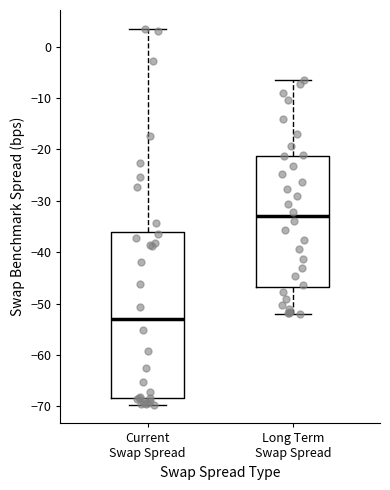

Reading left to right, transcribe this box plot: for each box, give where its median line is, the range the box spans, and where its two whiskers end, as read against the y-axis. The values are not printed on the chart, so give them approximately, as read against the axis.

Current Swap Spread: median -53, box -68 to -36, whiskers -70 to 3
Long Term Swap Spread: median -33, box -47 to -21, whiskers -52 to -6